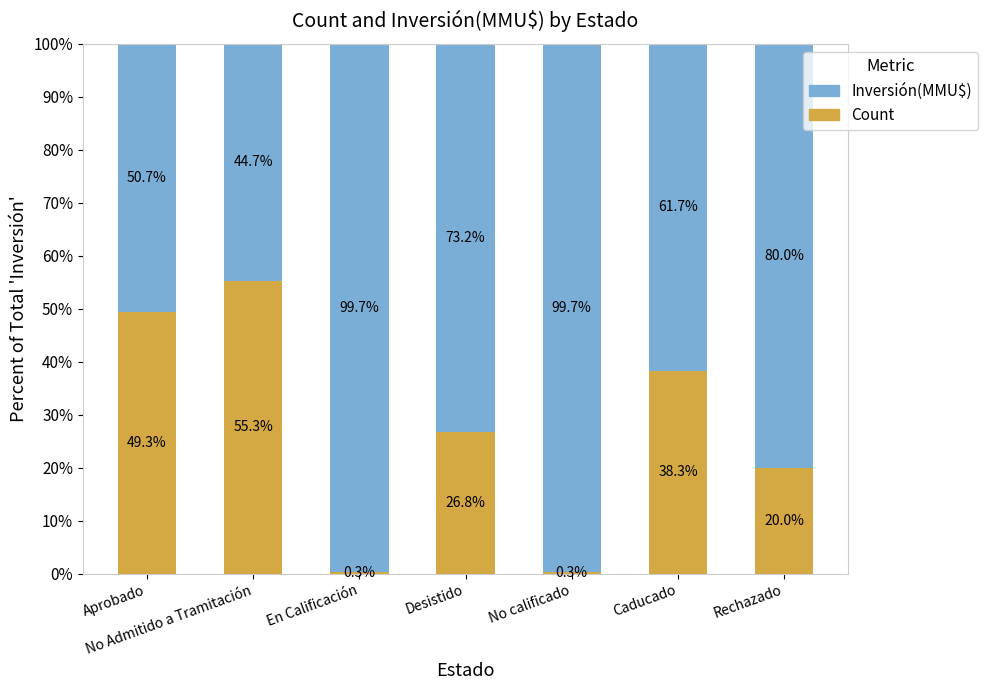

What is the highest value of the Count series?

55.3